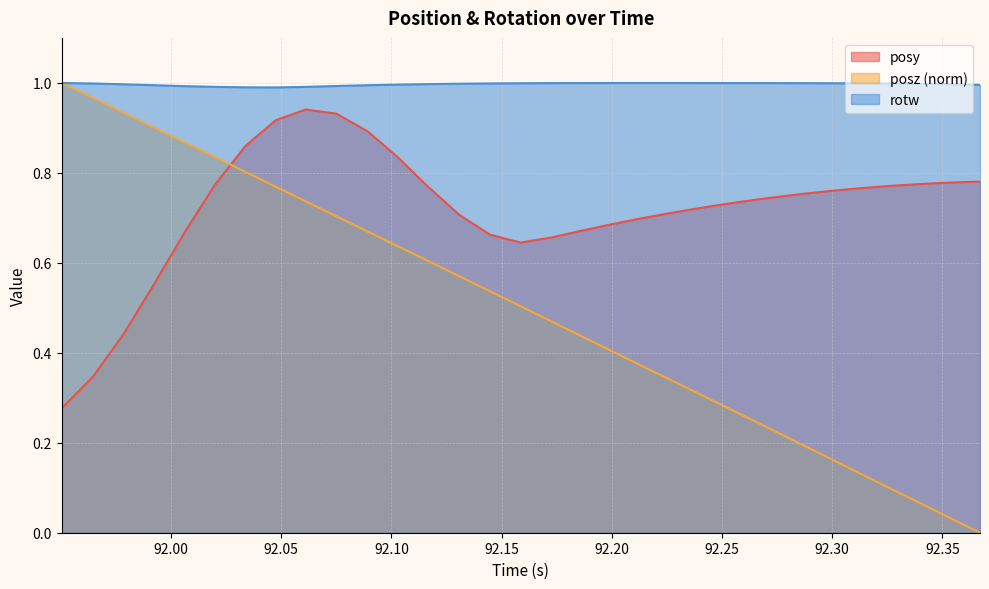

What is the spread (max minus min) of values at 91.95032?

0.7